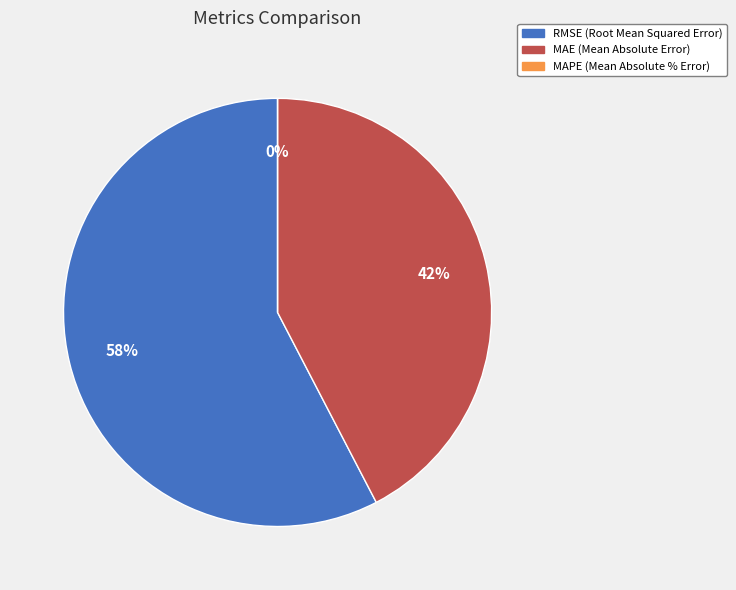

Is it true that RMSE (Root Mean Squared Error) is 58% of the pie?

True